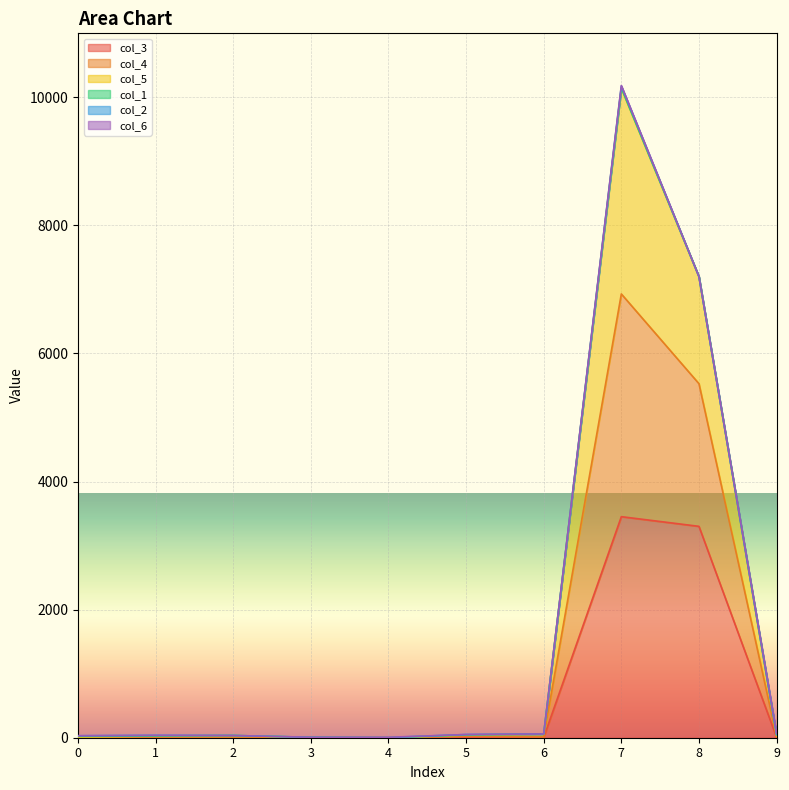

At which label does col_4 reach its minimum?

3